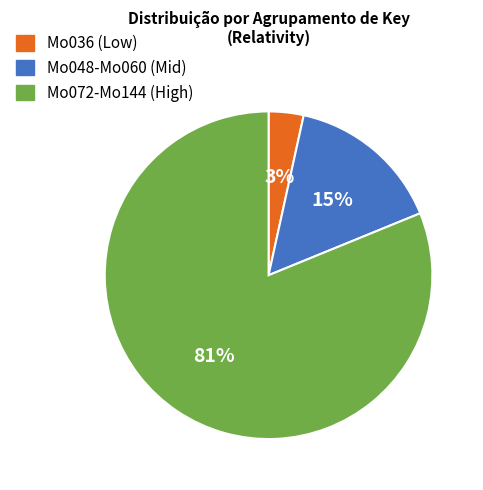

Is it true that Mo072-Mo144 (High) is 81% of the pie?

True